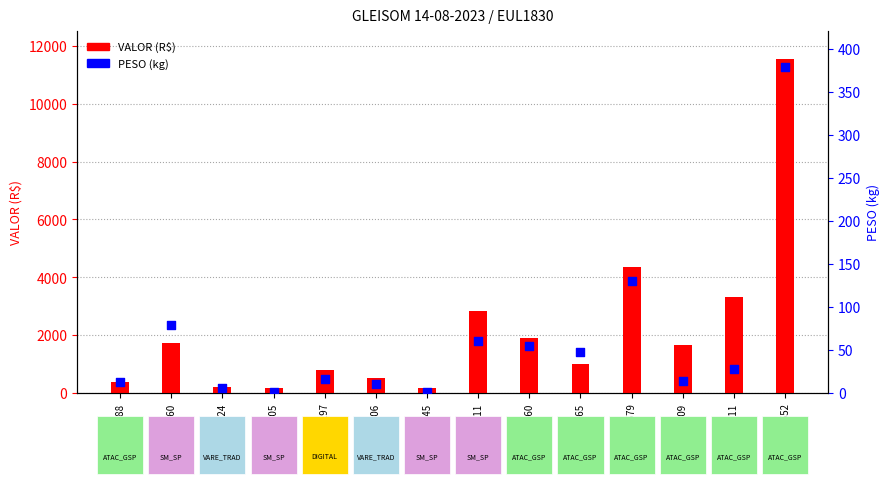

Which series has the widest spread of Y values?

VALOR (R$)